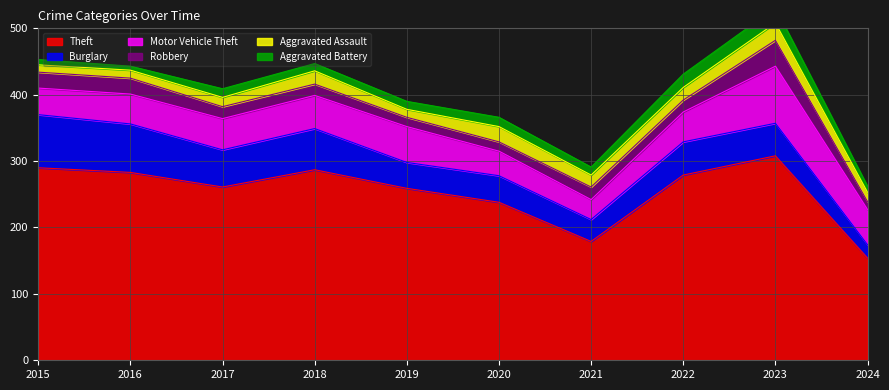

True or false: Burglary has more than 1 interior local peaks.

True